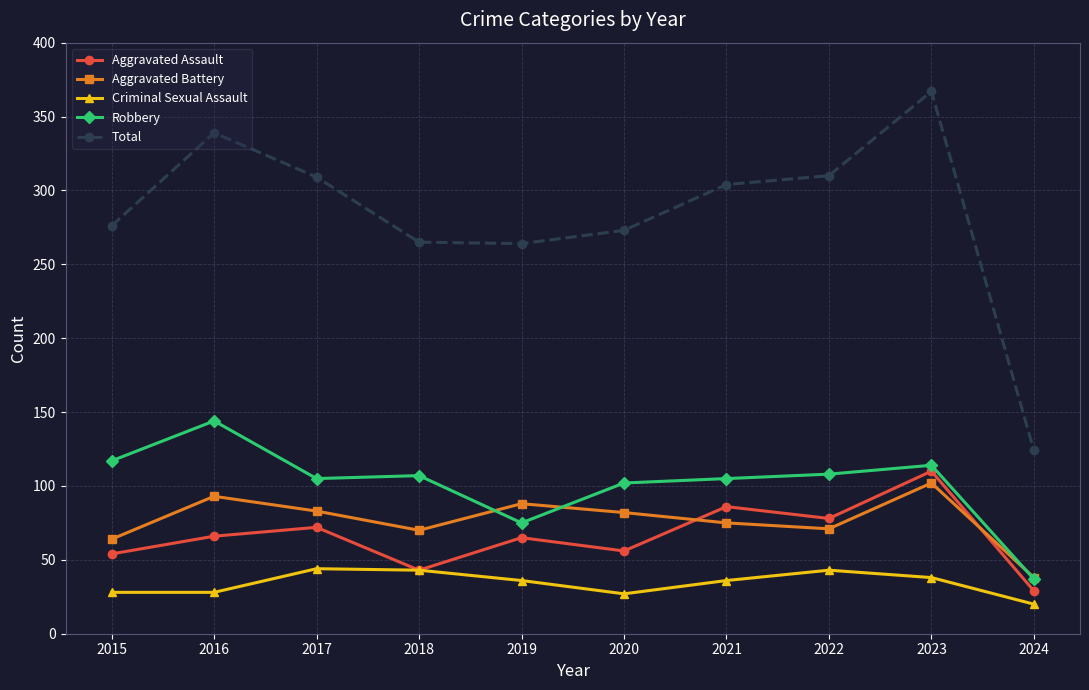

What is the value of the Robbery point at the 7th from the left?

105